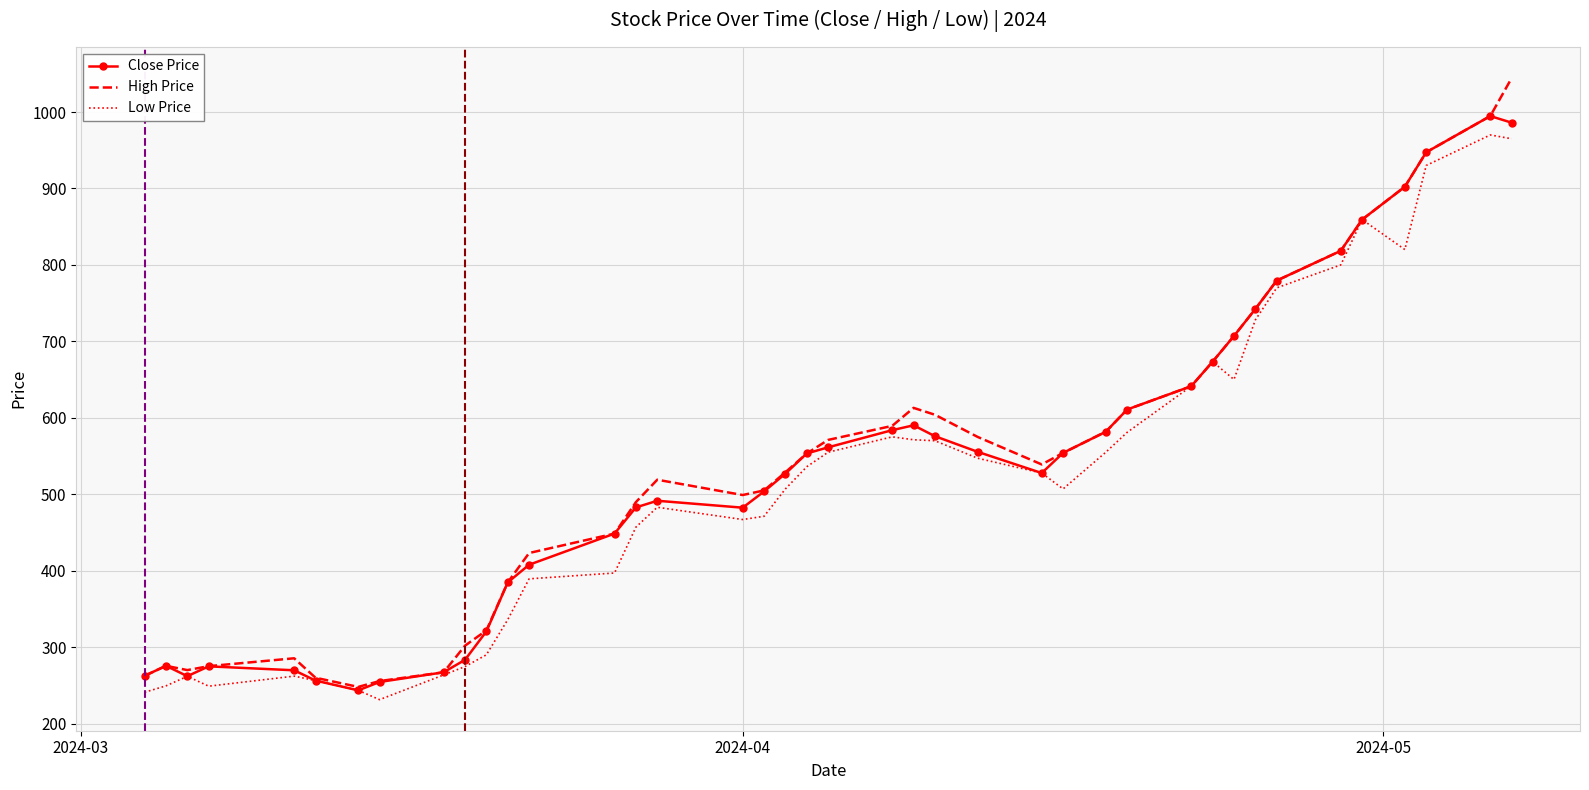

What is the lowest value of the Close Price series?

243.5